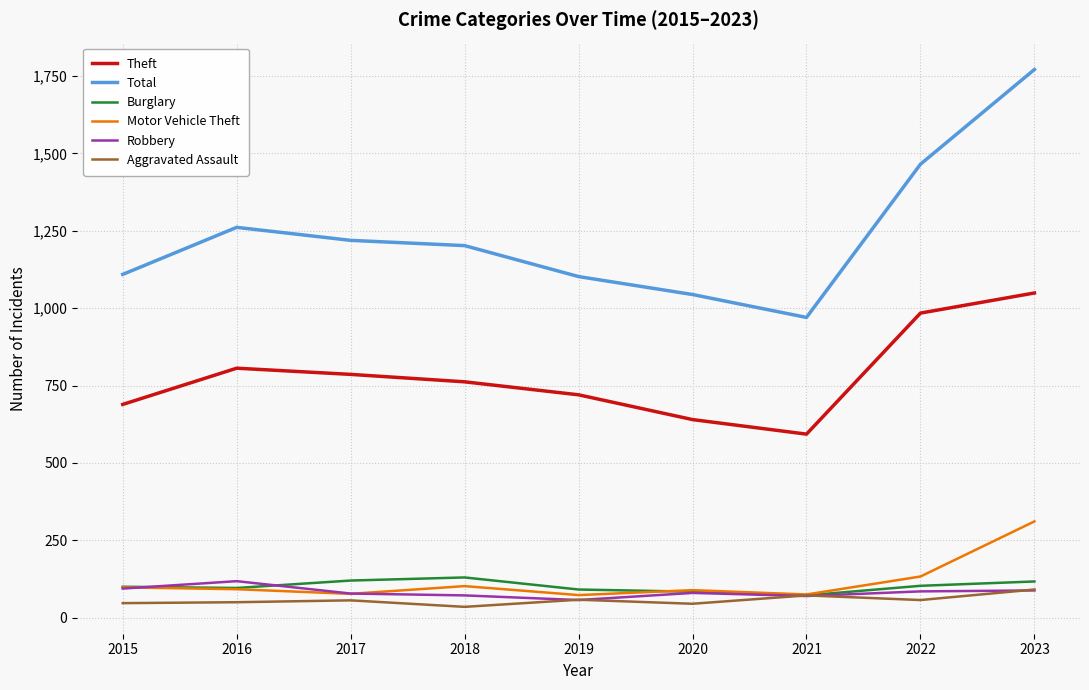

Which series has the widest spread of values?

Total